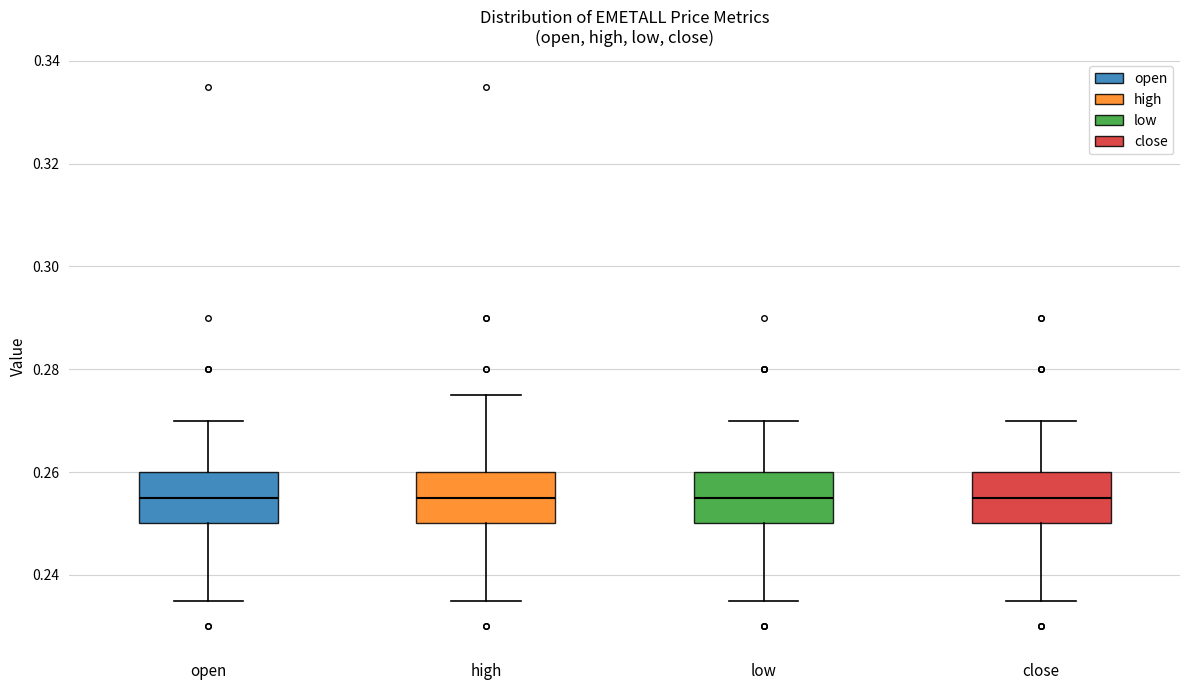

Reading left to right, transcribe this box plot: for each box, give where its median line is, the range the box spans, and where its two whiskers end, as read against the y-axis. The values are not printed on the chart, so give them approximately, as read against the axis.

open: median 0.256, box 0.250 to 0.260, whiskers 0.236 to 0.270
high: median 0.256, box 0.250 to 0.260, whiskers 0.236 to 0.276
low: median 0.256, box 0.250 to 0.260, whiskers 0.236 to 0.270
close: median 0.256, box 0.250 to 0.260, whiskers 0.236 to 0.270